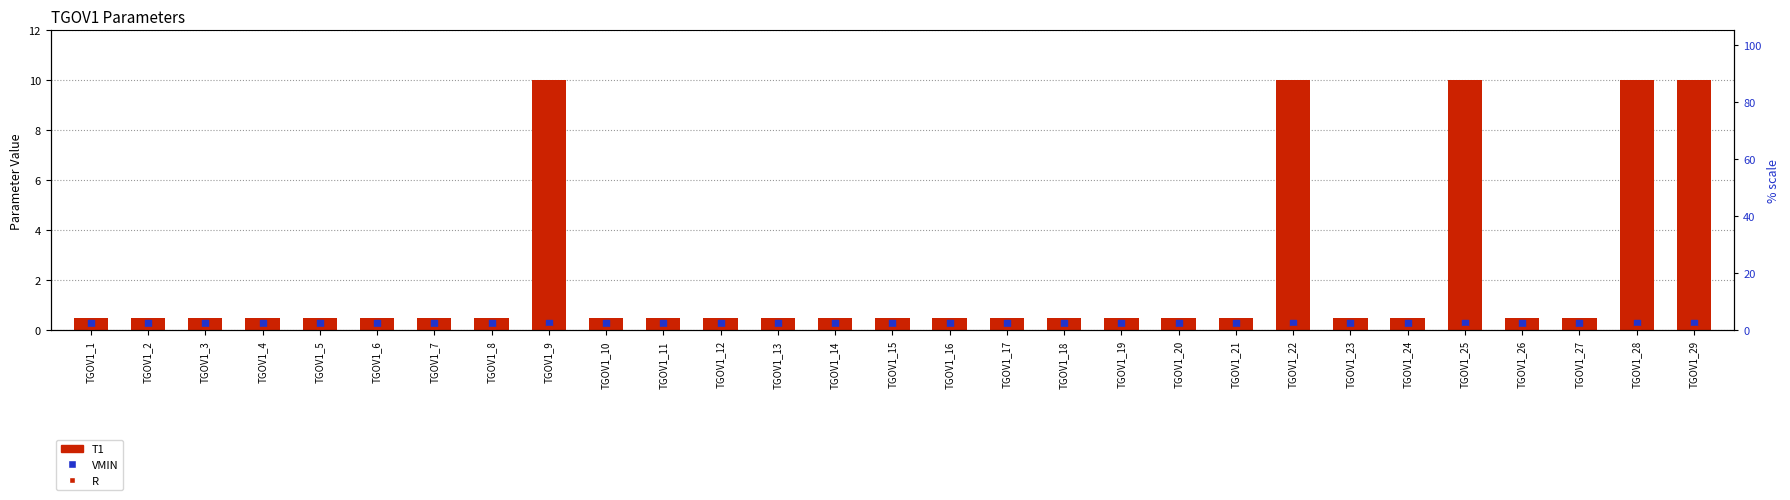

What is the total value across all series at TGOV1_1?

0.8